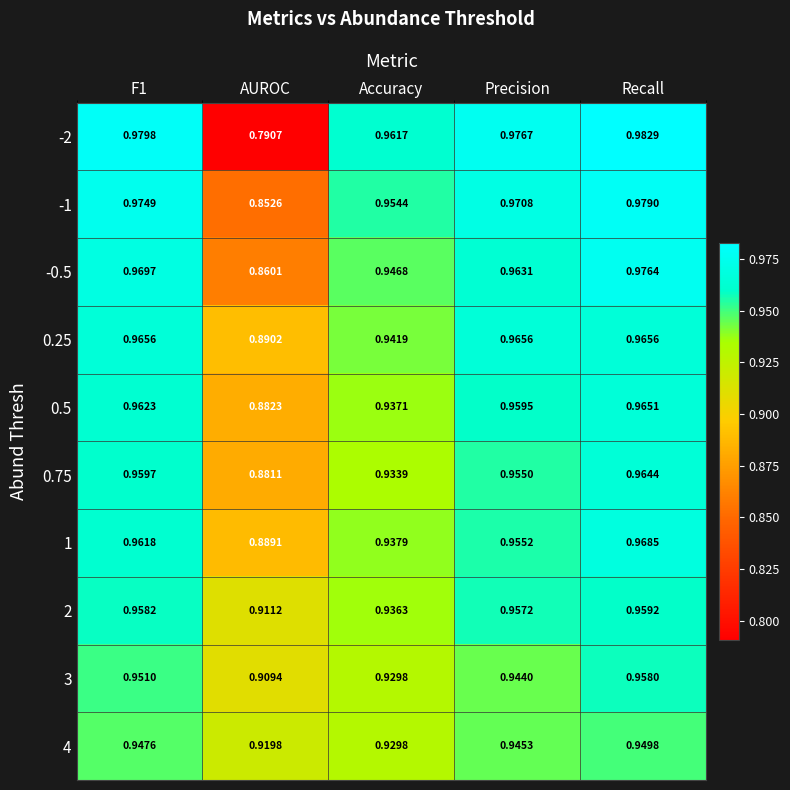

Which category has the highest value in the 3 series?

Recall